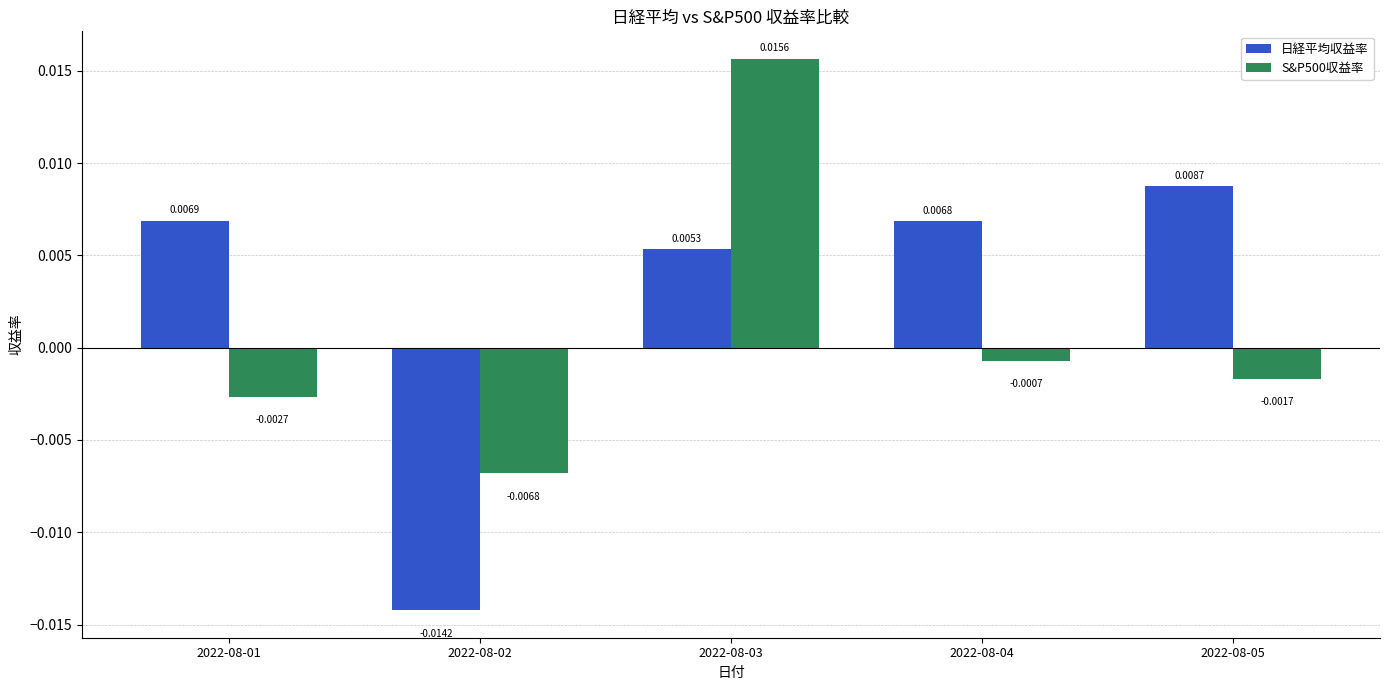

Rank the series by their average value, from highest to lowest.

日経平均収益率, S&P500収益率